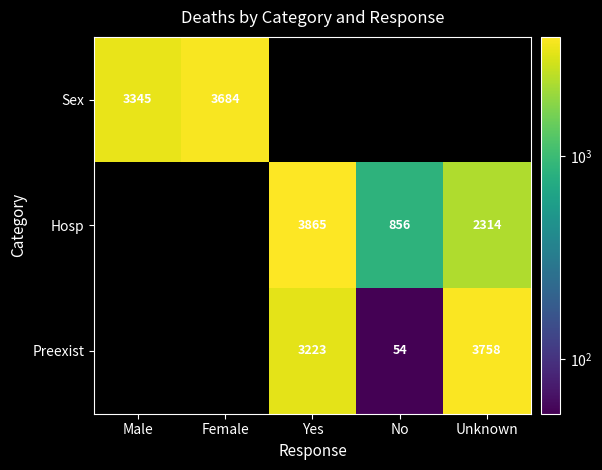

Is it true that Preexist equals 3223 at Yes?

True